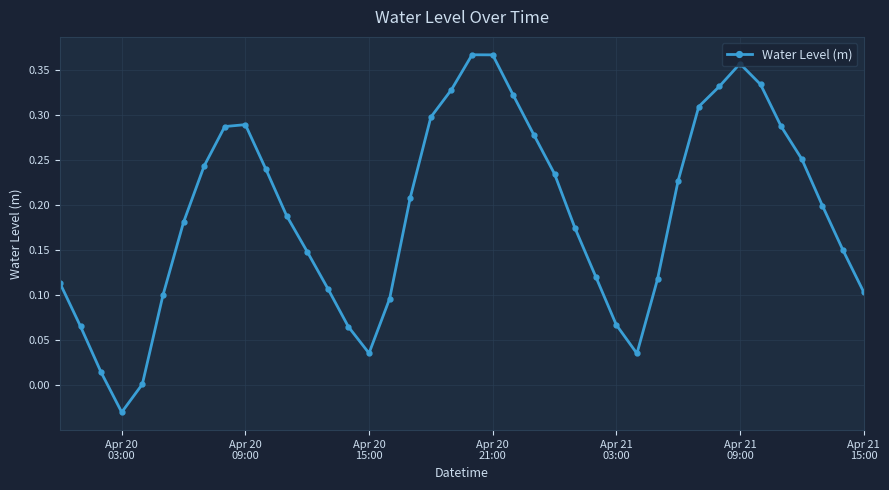

True or false: the data has more than 0 interior local peaks.

True